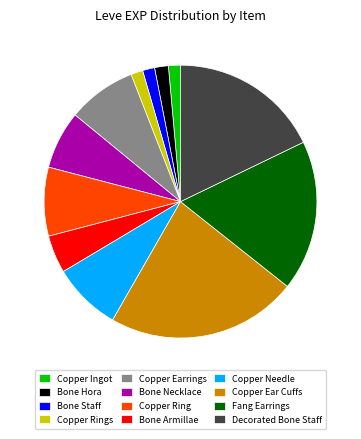

How many slices are in this pie chart?

12